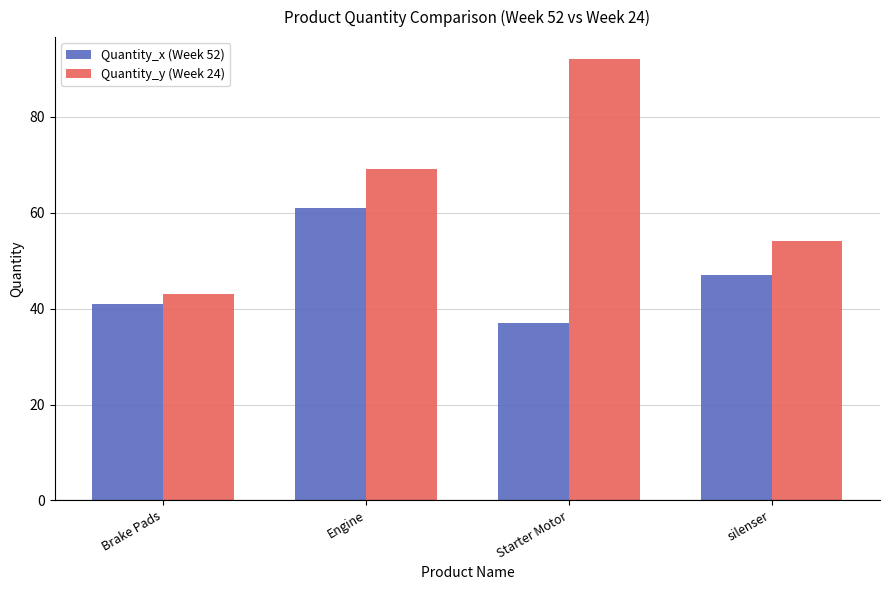

What is the total value across all series at silenser?

101